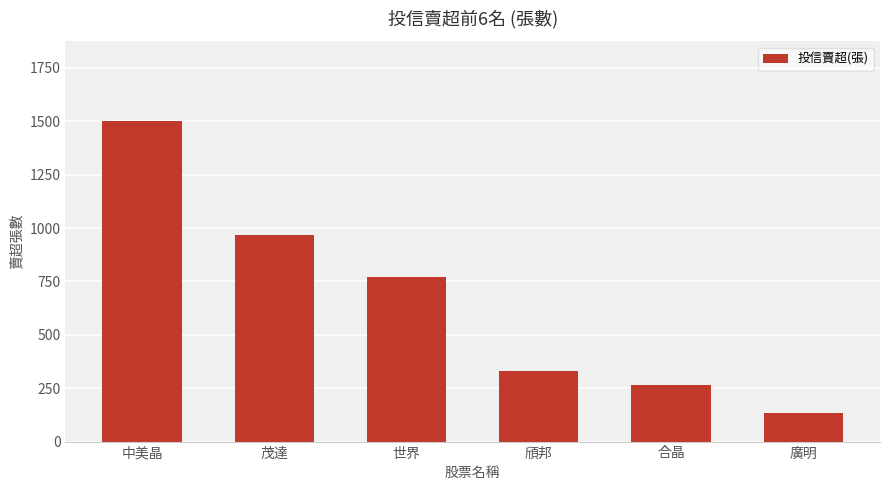

Approximately how many times larger is the value at 廣明 compared to 茂達?

0.1